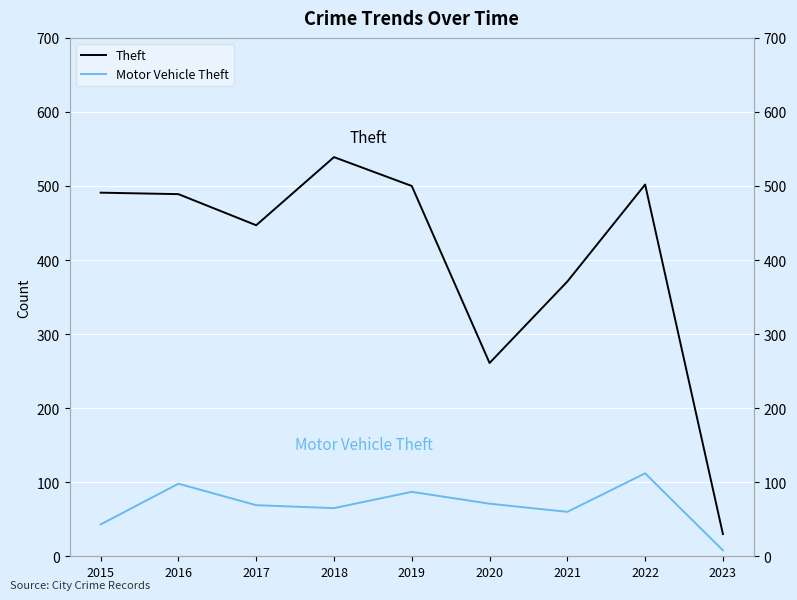

The value of Theft at 2023 is 30. True or false?

True